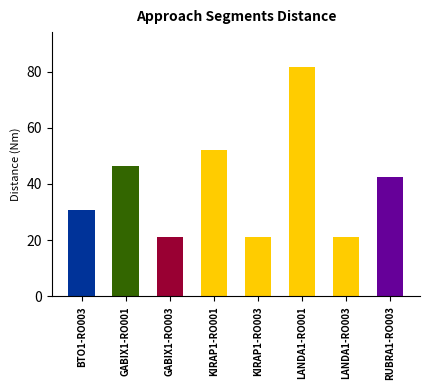

Where does the data first go above 42?

GABIX1-RO001